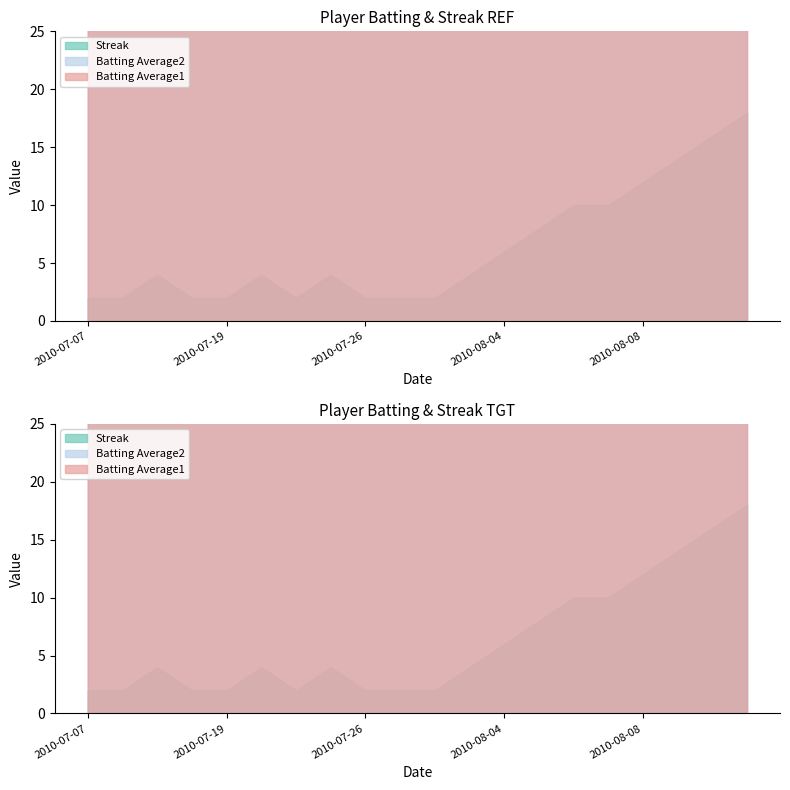

True or false: Batting Average2 has a value of 35.2 at 2010-07-26.

True